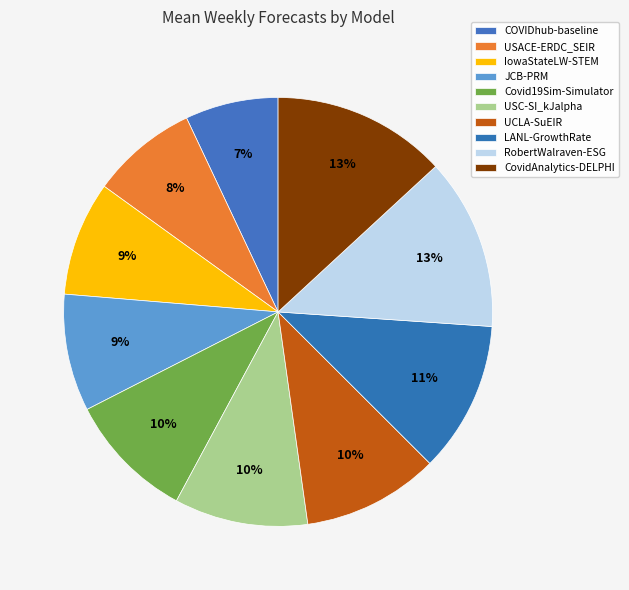

To the nearest percent, what percentage of the pie is Covid19Sim-Simulator?

10%